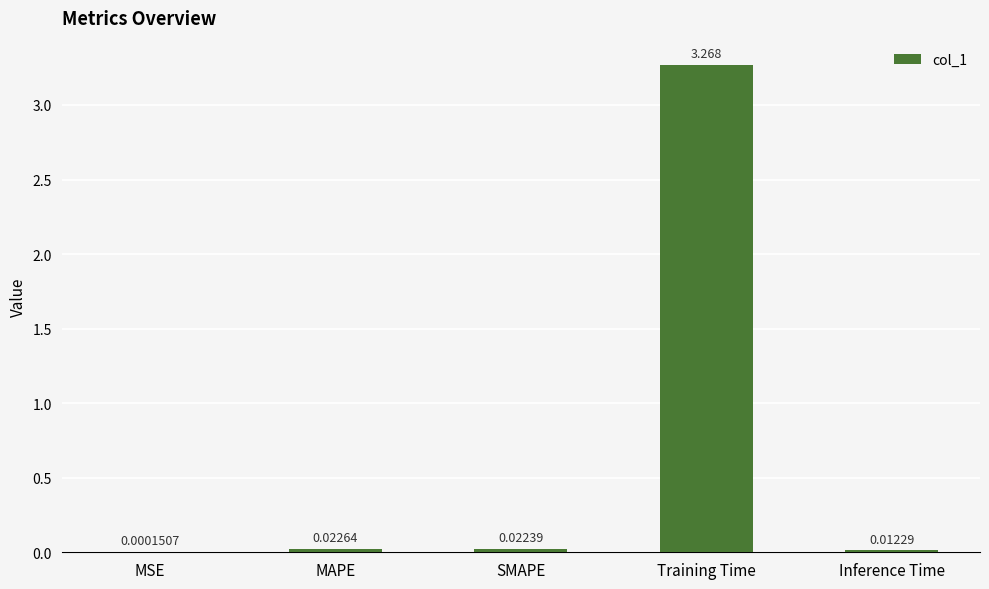

Which has a higher value, SMAPE or MSE?

SMAPE